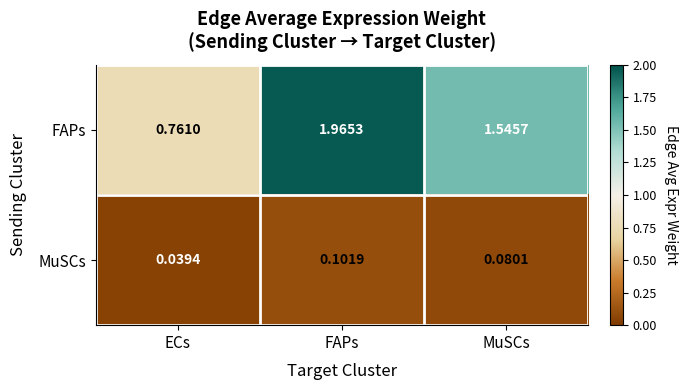

Which series has the widest spread of values?

FAPs